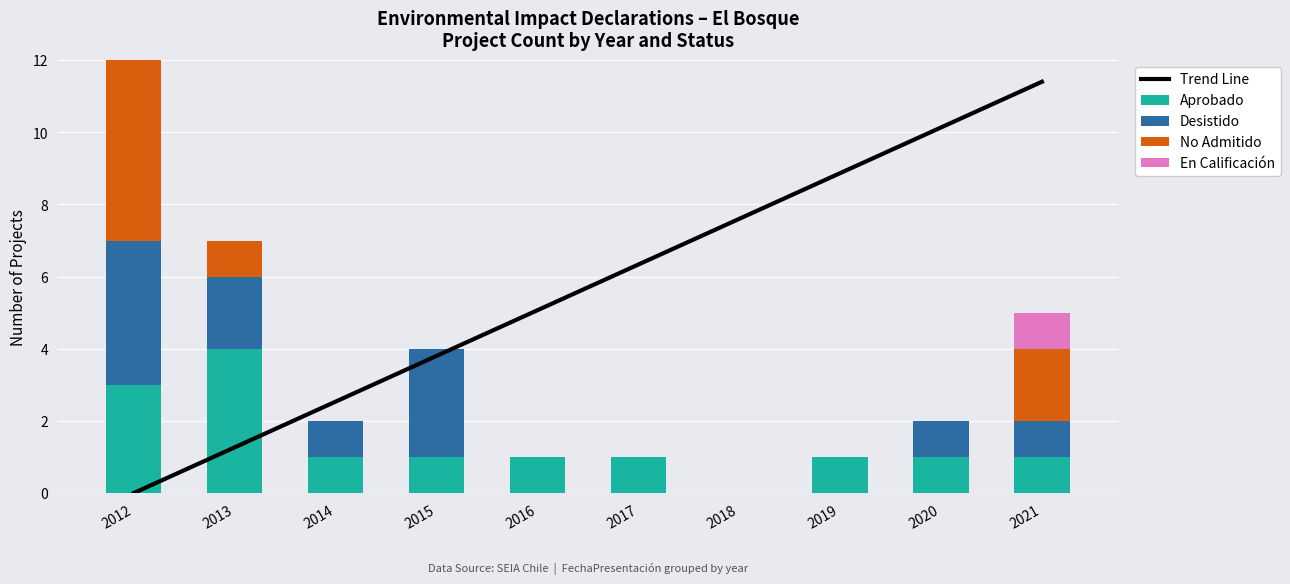

Which category has the highest value in the Aprobado series?

2013